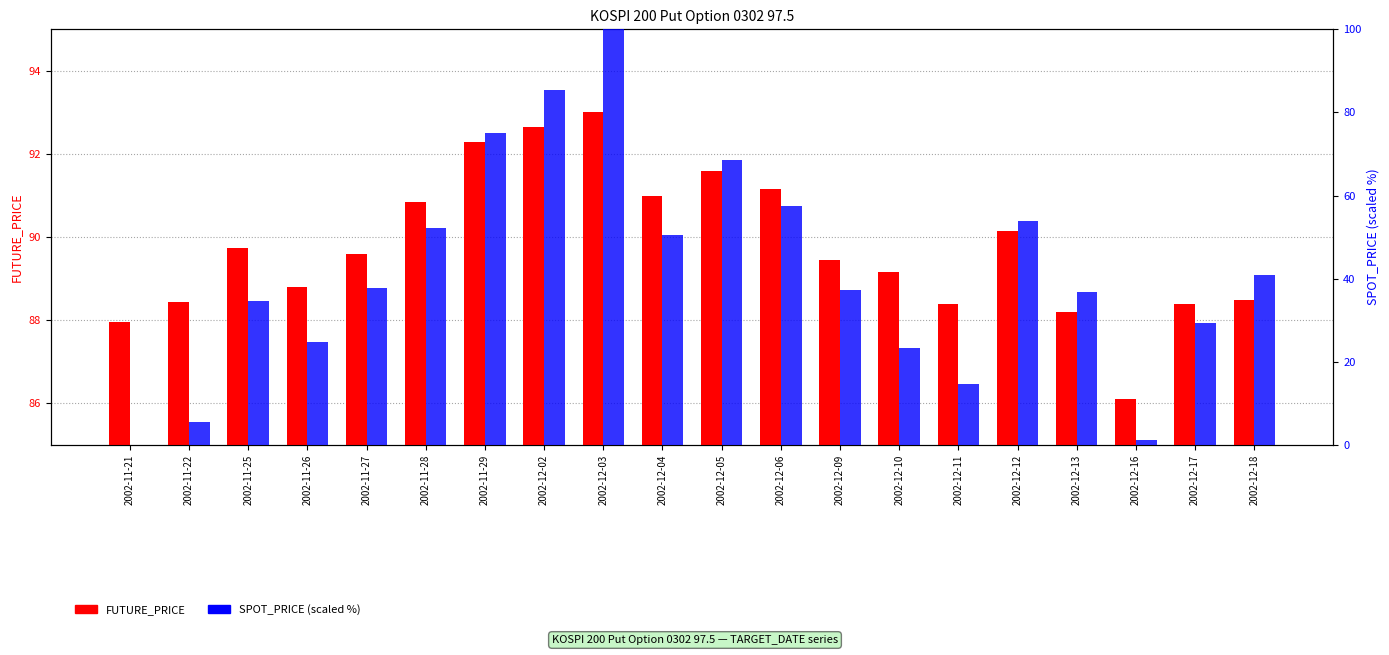

What is the label of the 17th bar from the left?

2002-12-13